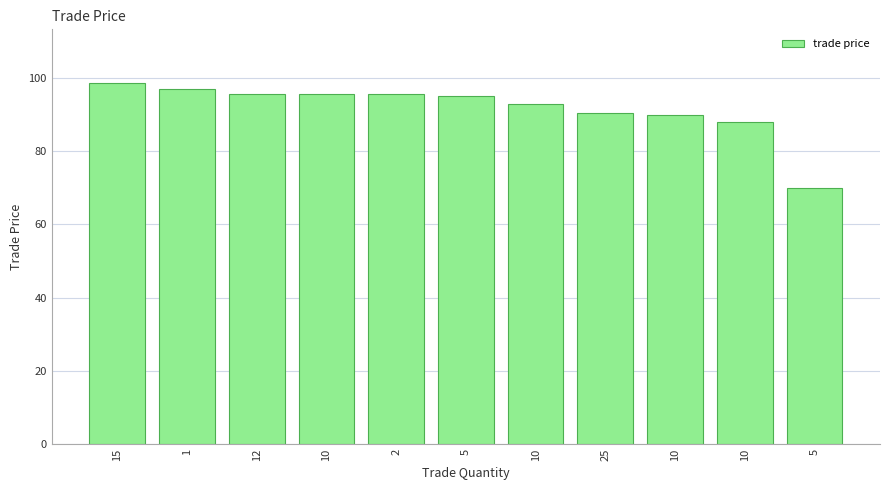

Between 12 and 10, which is larger?

12